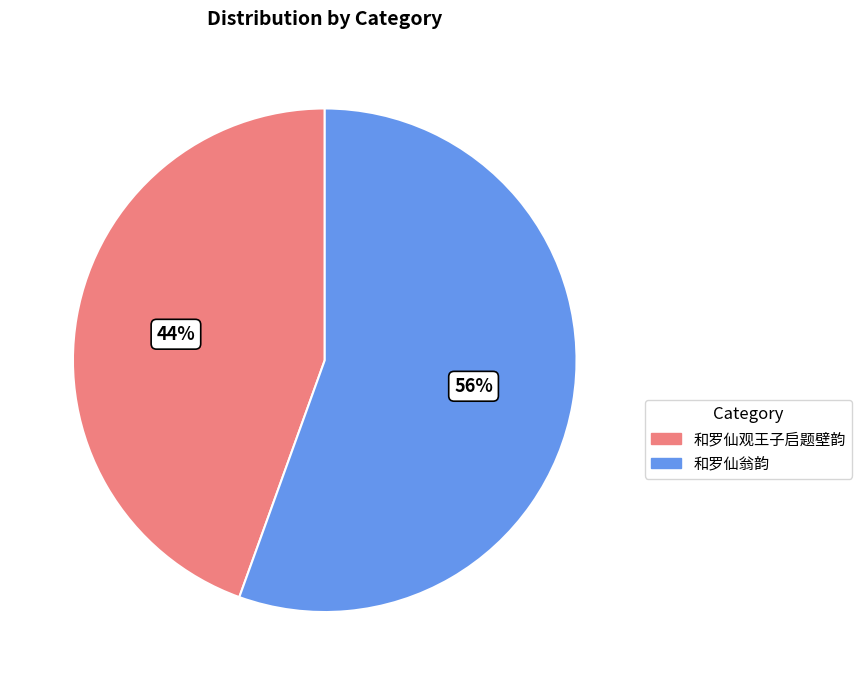

How many slices are in this pie chart?

2